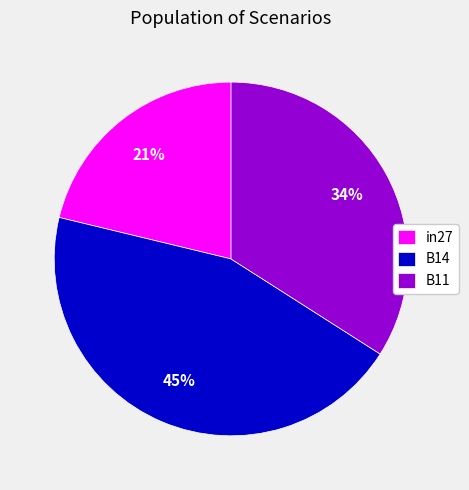

Combined, do in27 and B14 account for over 50%?

Yes